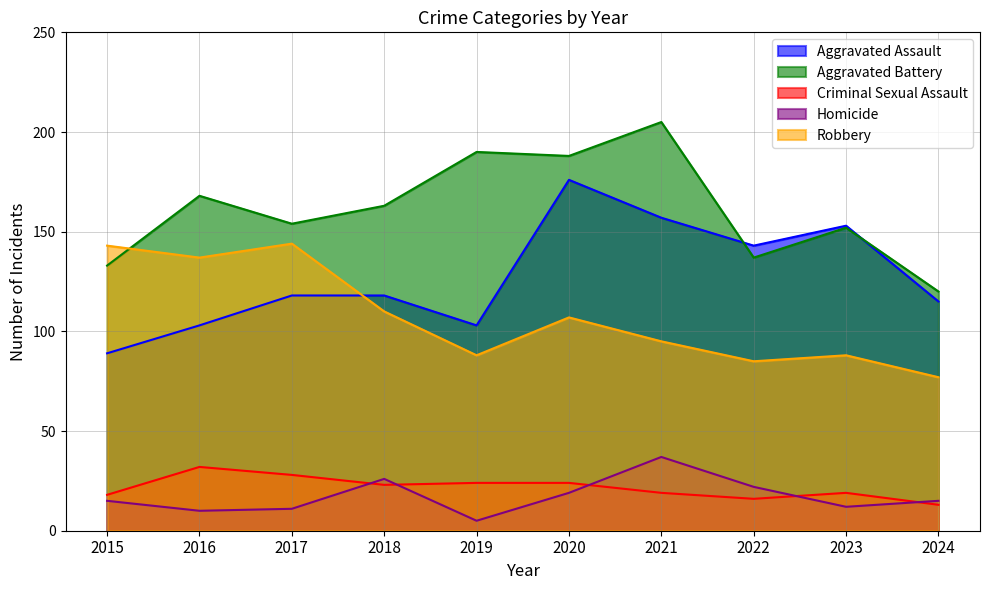

How many lines are shown in the chart?

5